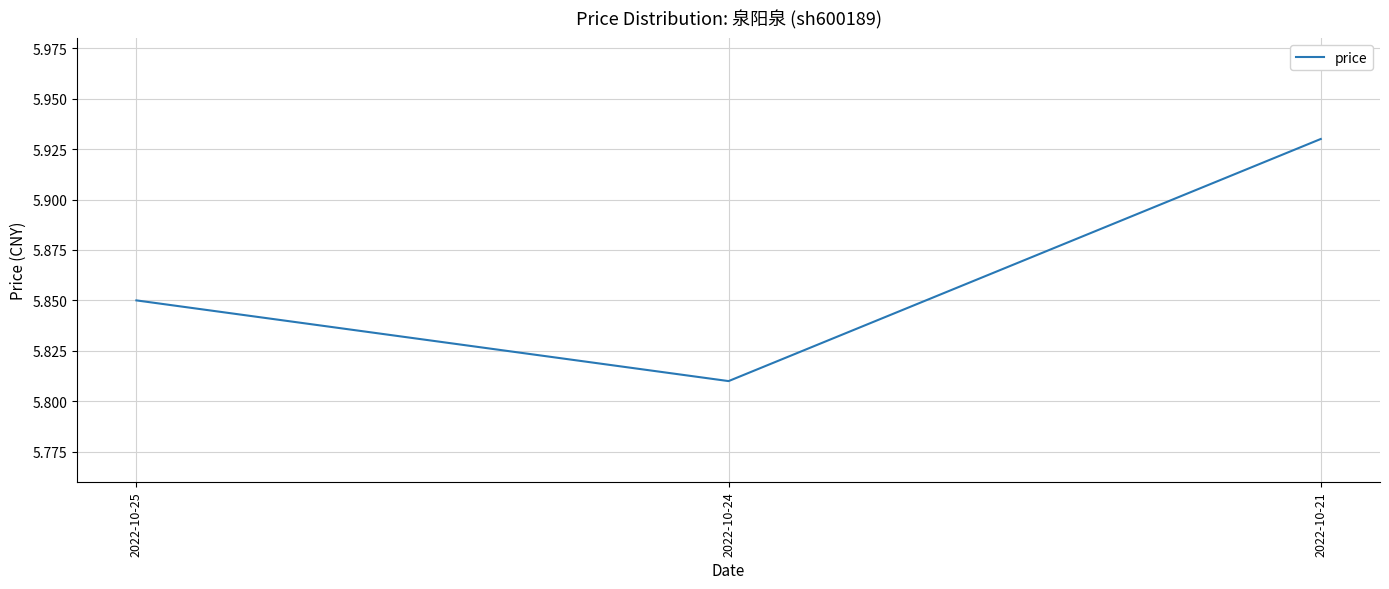

True or false: the data shows 2.0 at 2022-10-24.

False